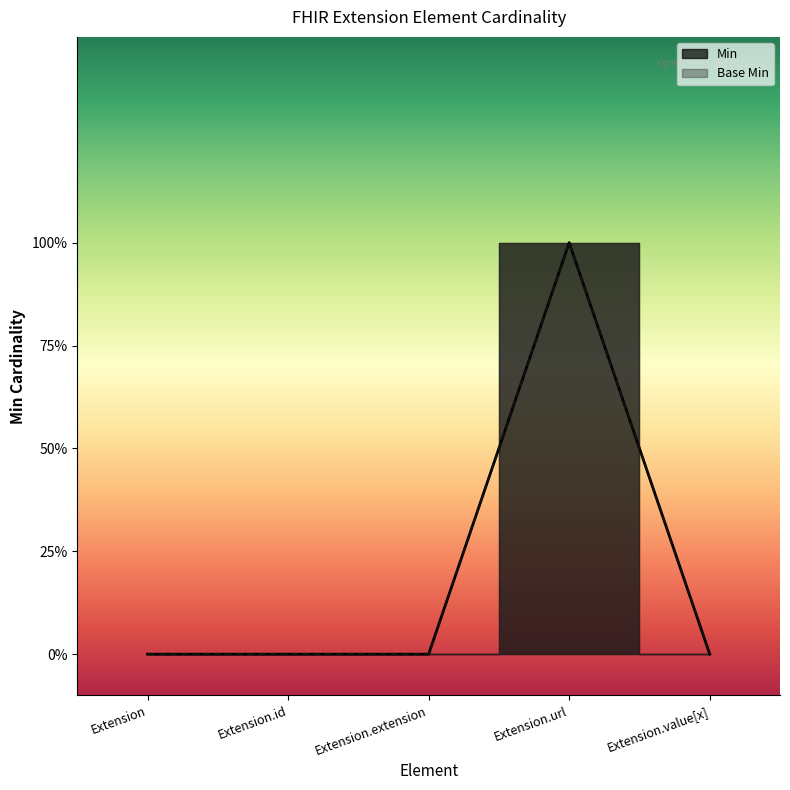

Is this an area chart (filled region under the line)?

No